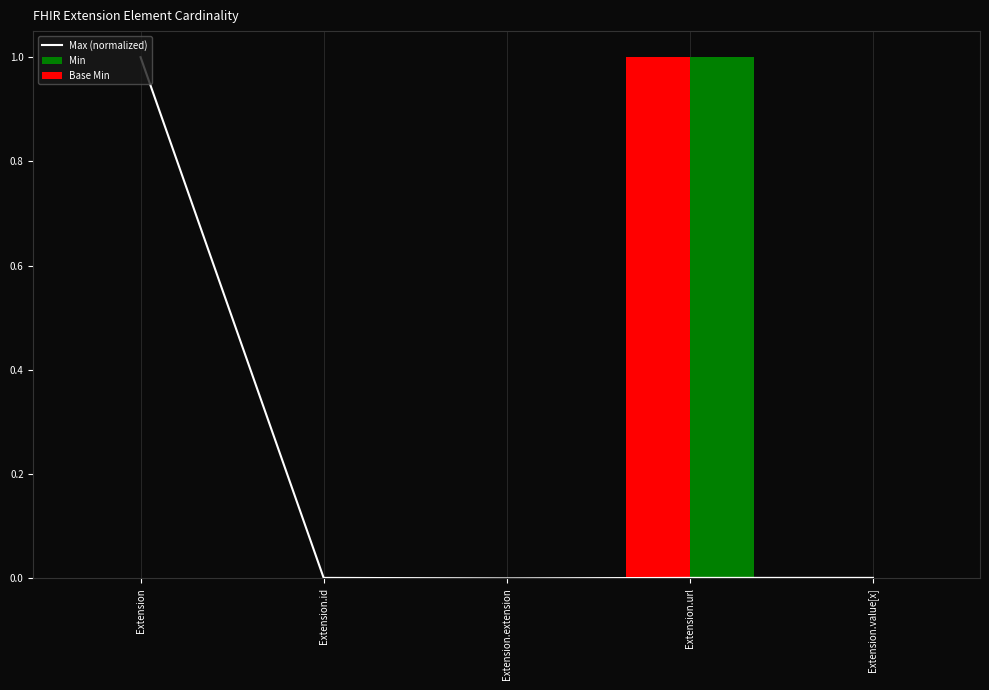

What is the average value of the Max (normalized) series?

0.2